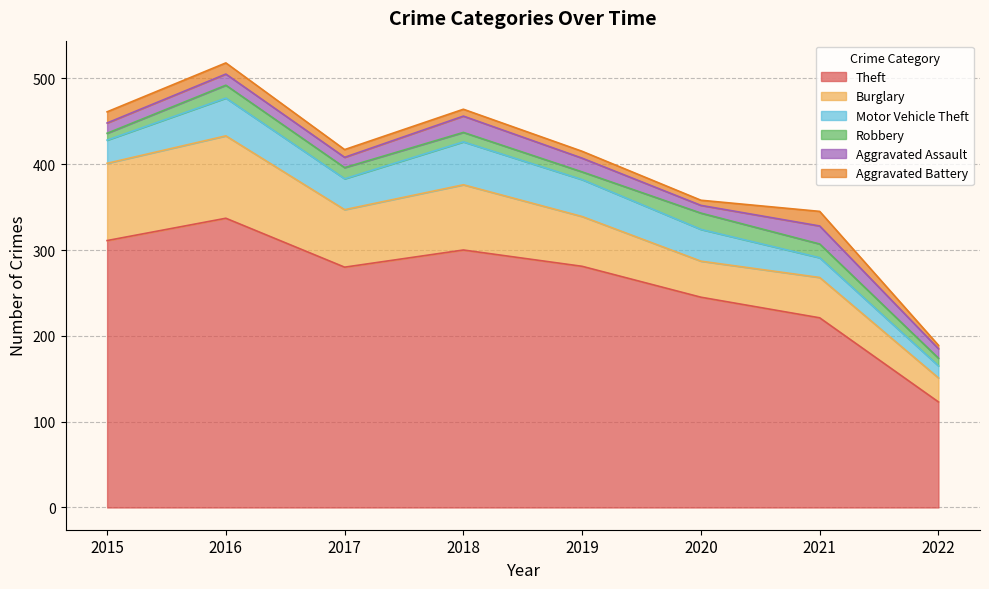

True or false: Aggravated Assault and Aggravated Battery intersect in this chart.

False